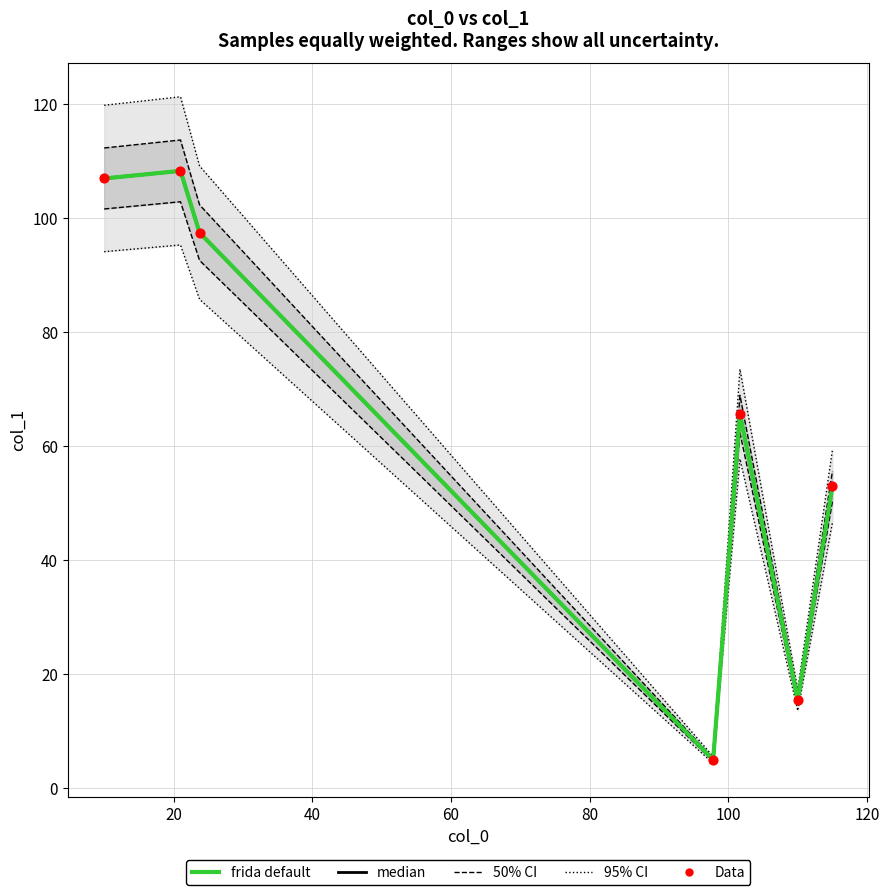

At how many categories does at least one series exceed 80?

3